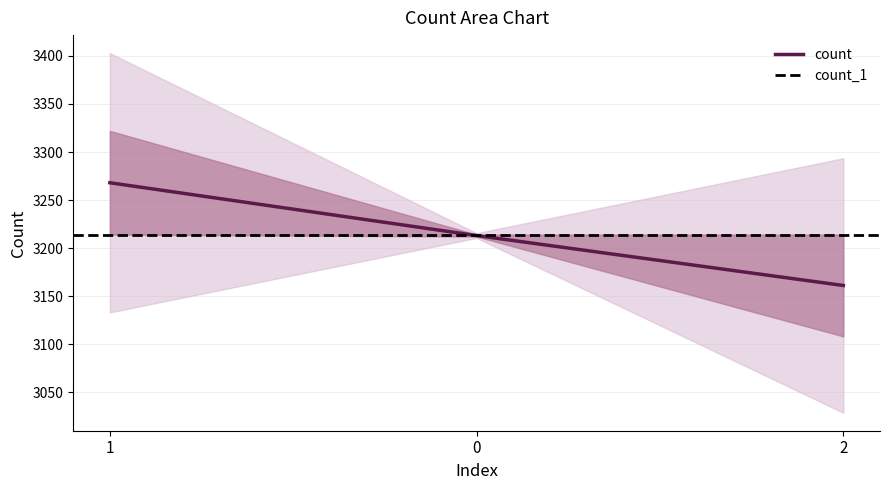

Which label corresponds to the smallest value in the chart?

2